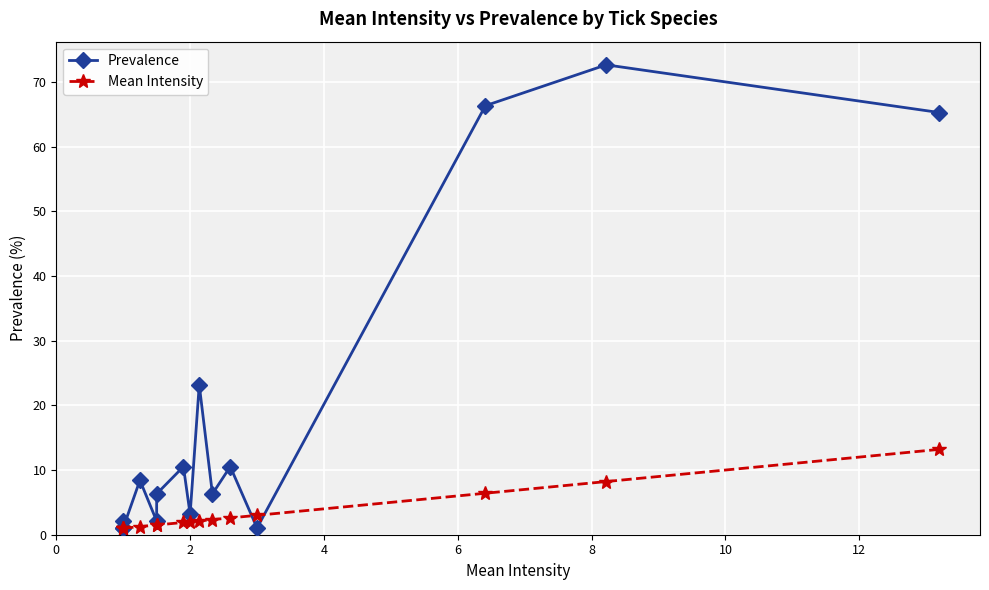

Reading right to left, list all the values displayed in this chart.

Prevalence: 65.3	72.6	66.3	1.1	10.5	6.3	23.2	3.2	10.5	6.3	2.1	8.4	1.1	2.1	1.1
Mean Intensity: 13.2	8.2	6.4	3.0	2.6	2.3	2.1	2.0	1.9	1.5	1.5	1.2	1.0	1.0	1.0